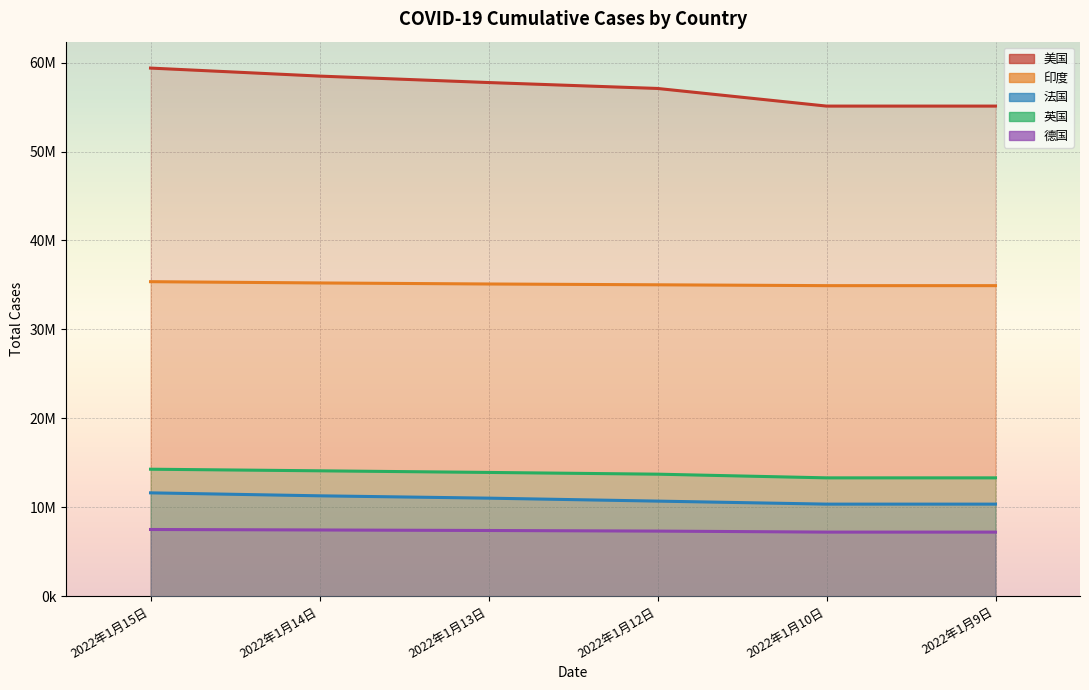

Between 2022年1月15日 and 2022年1月14日, which is larger?

2022年1月15日